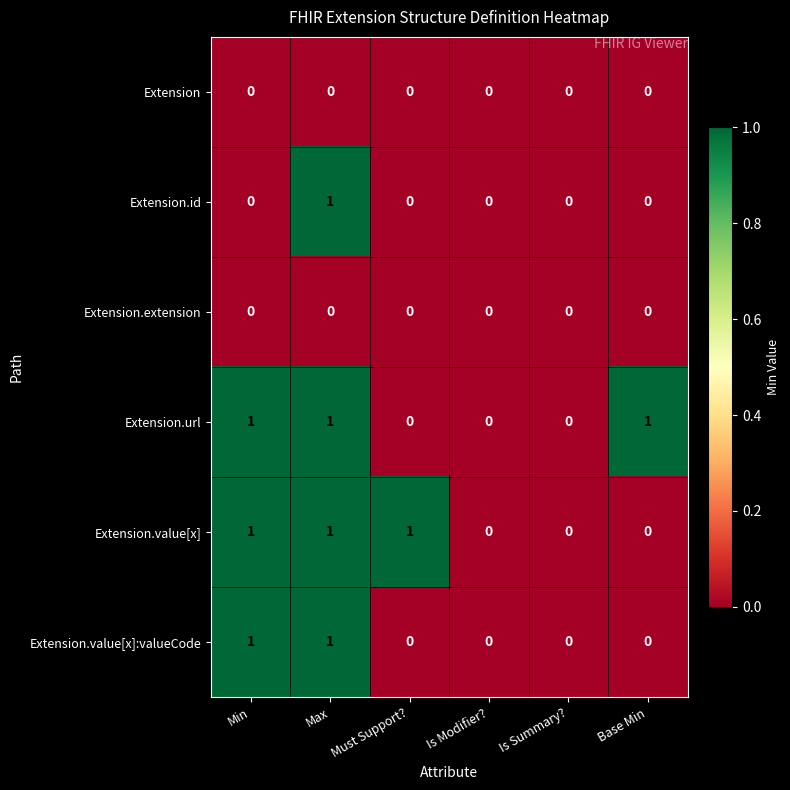

At which category is the sum across all series the highest?

Max